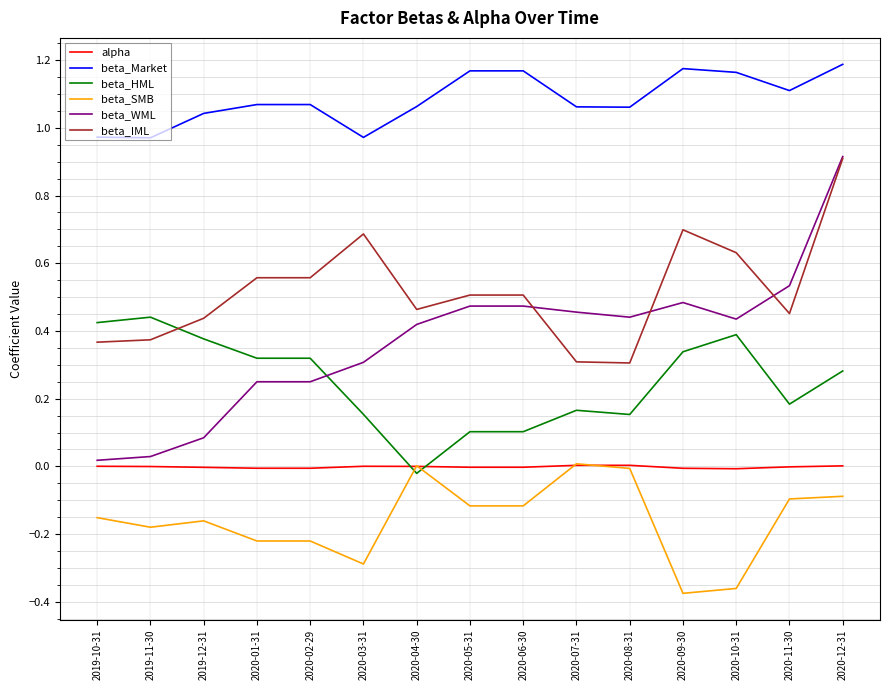

At which category is the sum across all series the highest?

2020-12-31